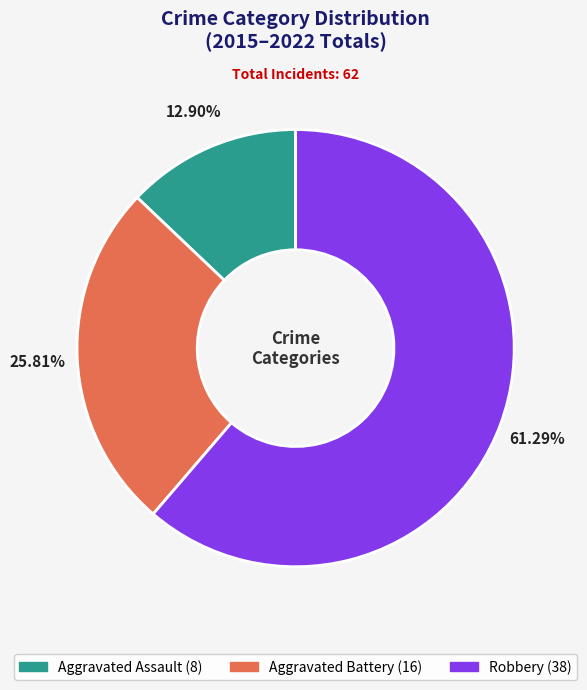

Is there a majority slice in this chart?

Yes